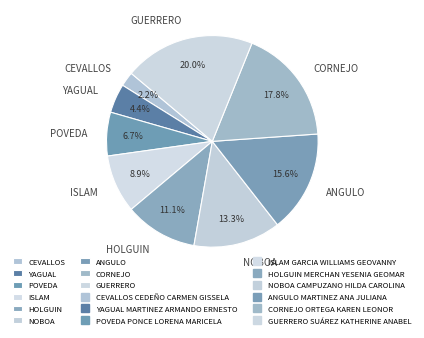

What is the smallest slice in the pie chart?

CEVALLOS